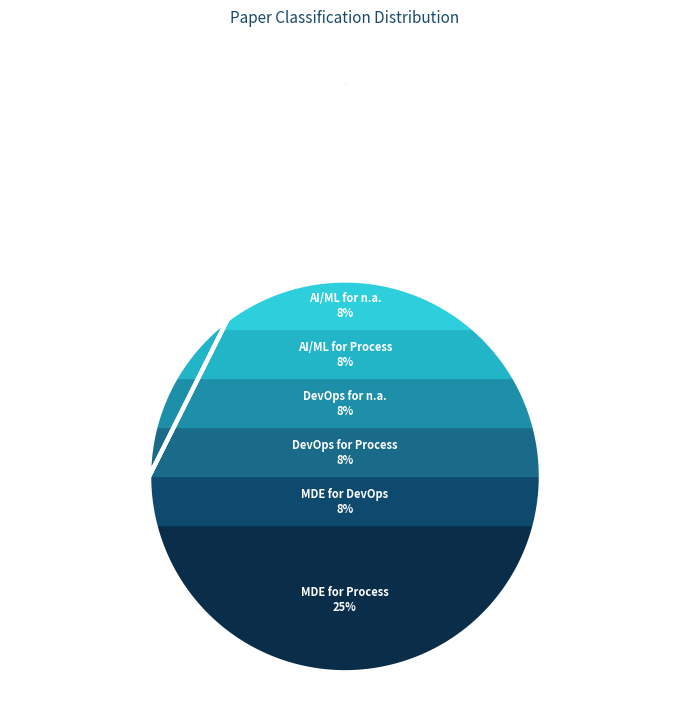

What percentage is the DevOps for n.a. slice, to the nearest percent?

8%